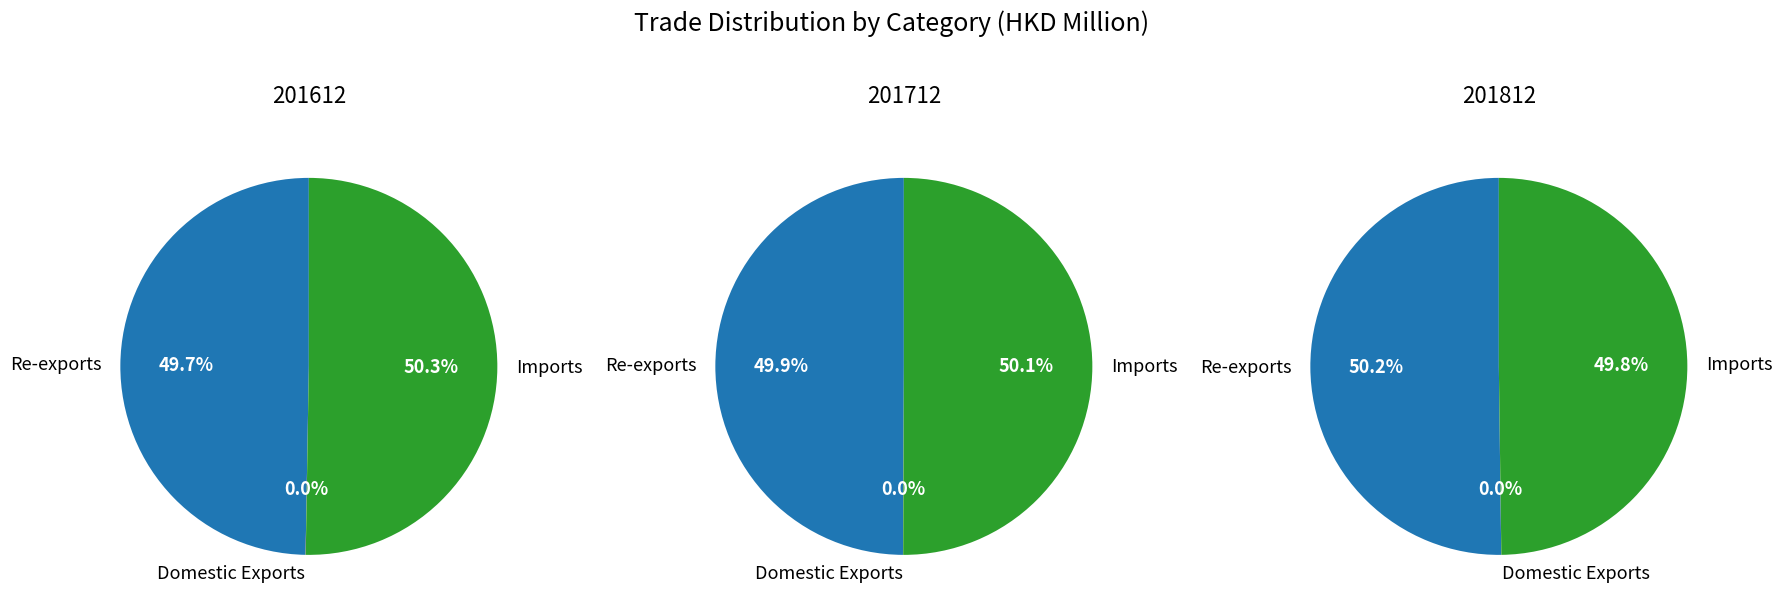

To the nearest percent, what is the combined percentage of Re-exports and Imports?

100%